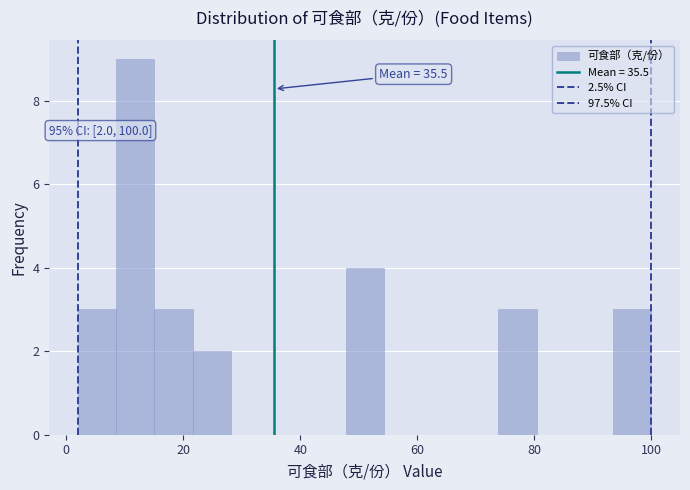

Around what value on the x-axis is the tallest bar? Give the approximate position of its centre, as read against the axis.

12